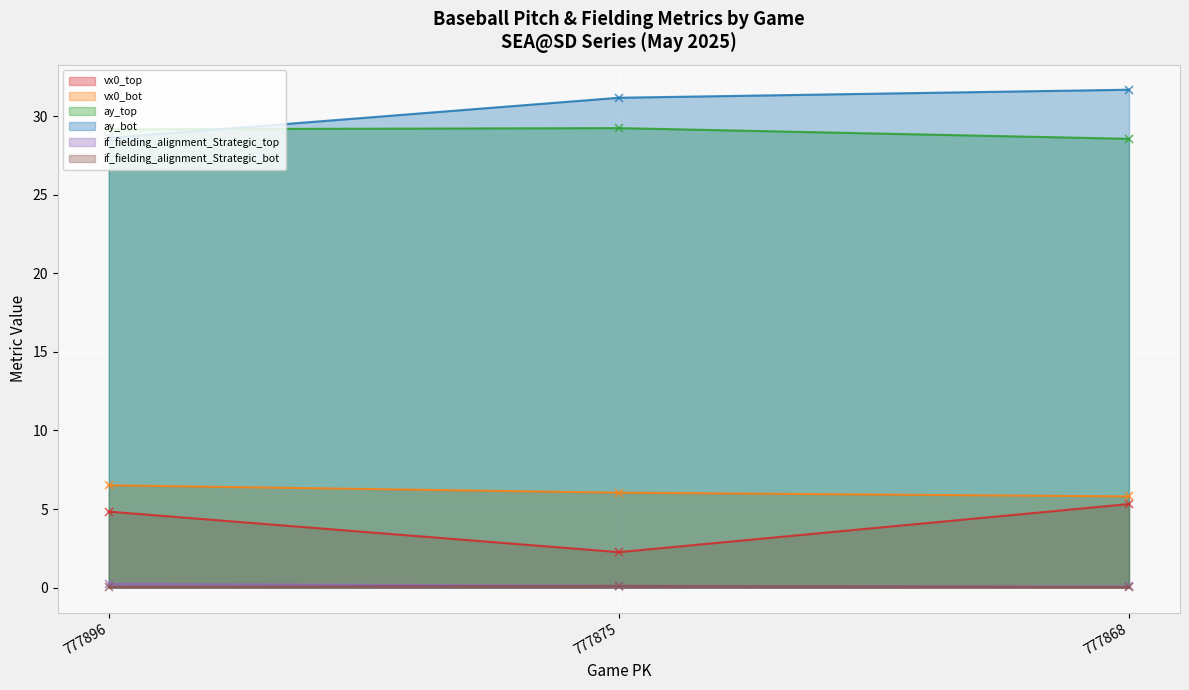

Reading left to right, extract all data points from this chart.

vx0_top: 4.8	2.3	5.3
vx0_bot: 6.5	6.0	5.8
ay_top: 29.2	29.2	28.6
ay_bot: 28.6	31.2	31.7
if_fielding_alignment_Strategic_top: 0.2	0.1	0.1
if_fielding_alignment_Strategic_bot: 0.1	0.1	0.0